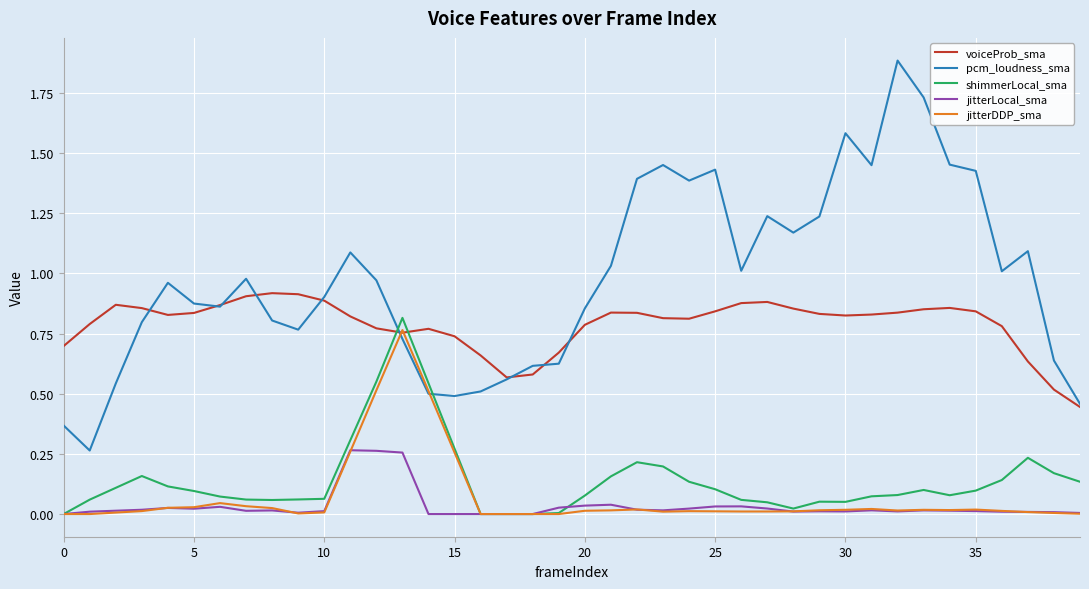

What is the greatest value displayed?

1.9